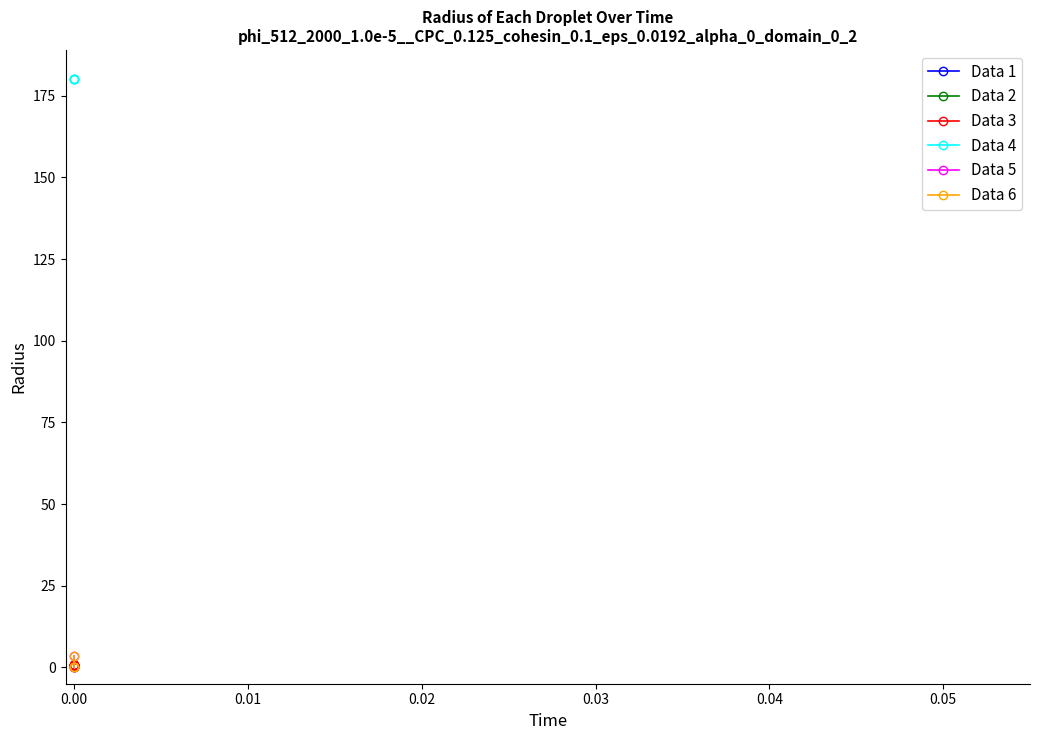

Reading left to right, extract all data points from this chart.

Data 1: 0.0	0.0	0.0	0.0	0.0
Data 2: 0.9	0.9	0.9	0.9	0.9
Data 3: 0.9	0.9	0.9	0.9	0.9
Data 4: 180.0	180.0	180.0	180.0	180.0
Data 5: 3.6	0.0	0.0	0.0	0.0
Data 6: 3.6	0.0	0.0	0.0	0.0